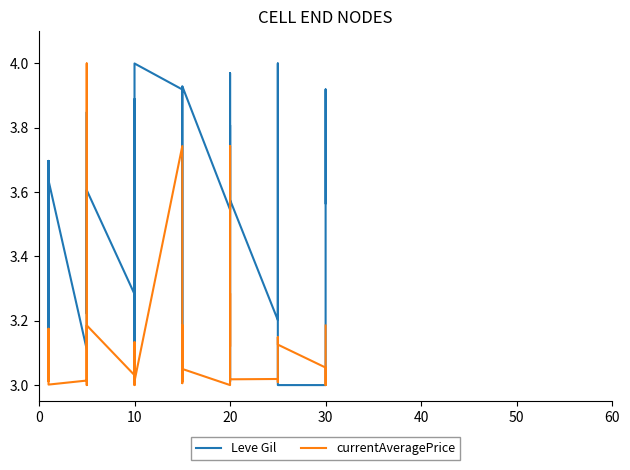

What is the sum of all currentAveragePrice values?

125.0